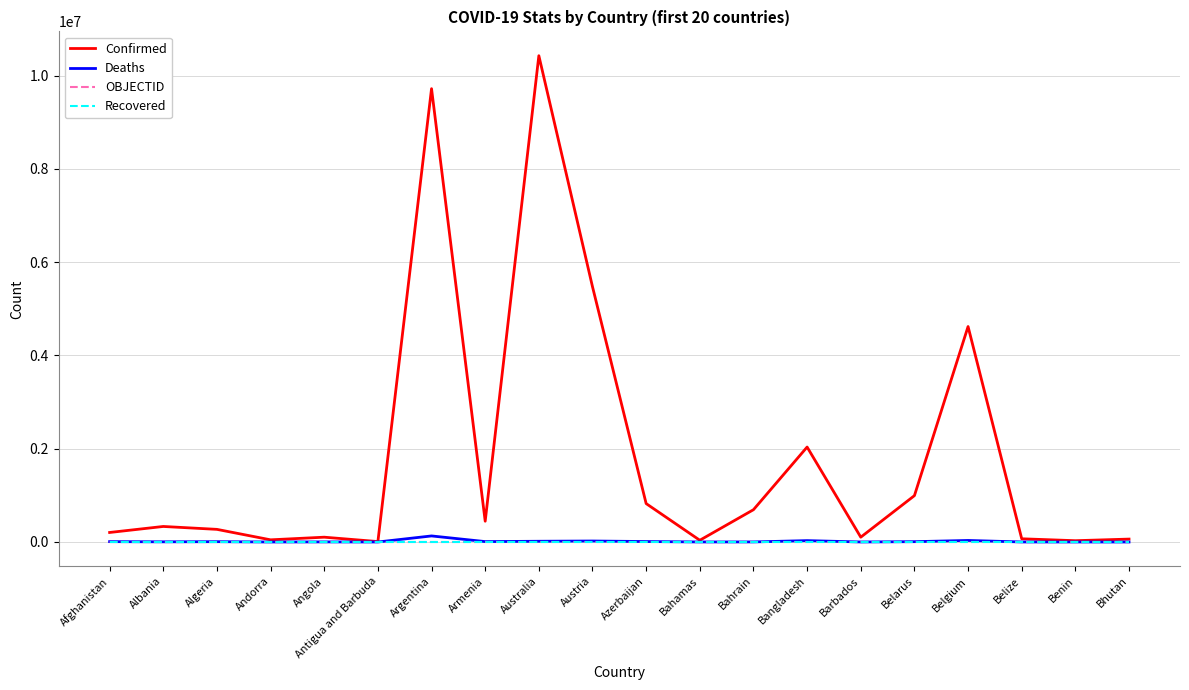

In Deaths, how many points are higher than both neighbors (excluding endpoints)?

6